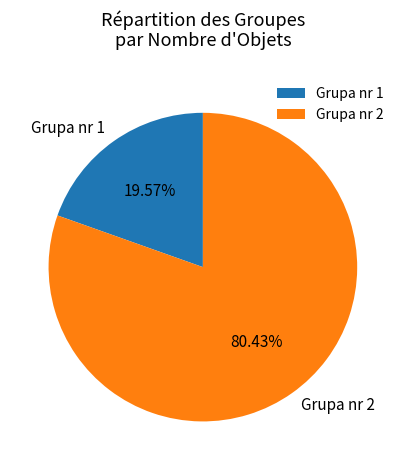

What percentage is the Grupa nr 2 slice, to the nearest percent?

80%